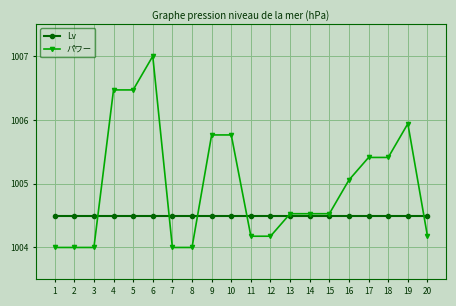

What is the sum of all パワー values?

20099.4